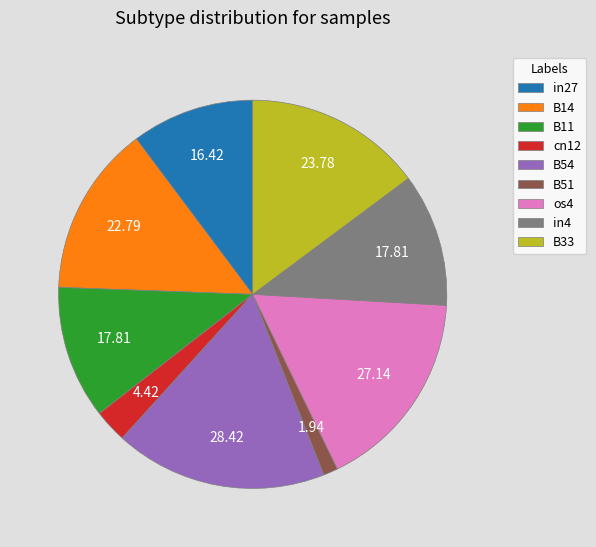

Does B11 represent more than half of the total?

No